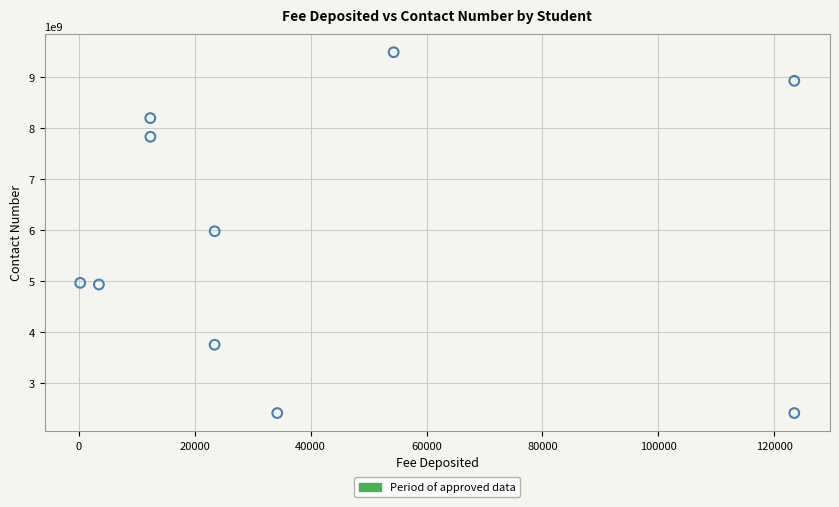

What is the range of X values (max minus min)?

123222